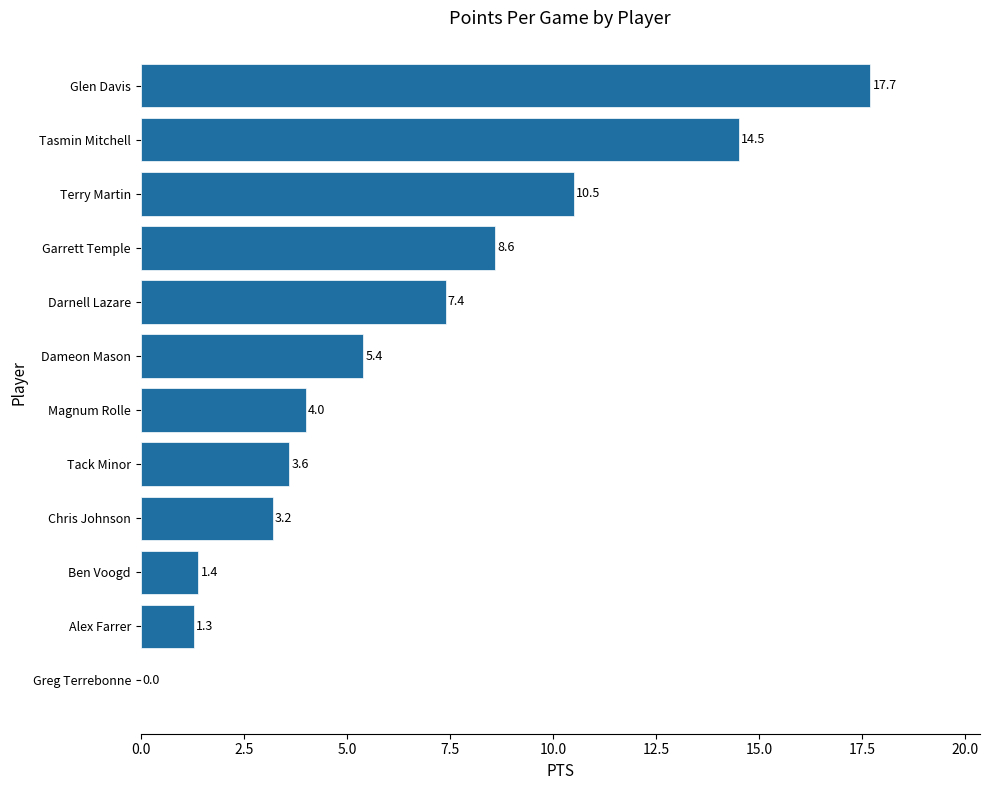

True or false: the data shows 3.2 at Chris Johnson.

True